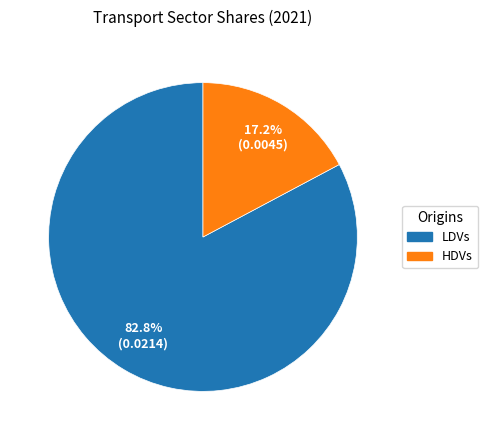

To the nearest percent, what is the combined percentage of LDVs and HDVs?

100%